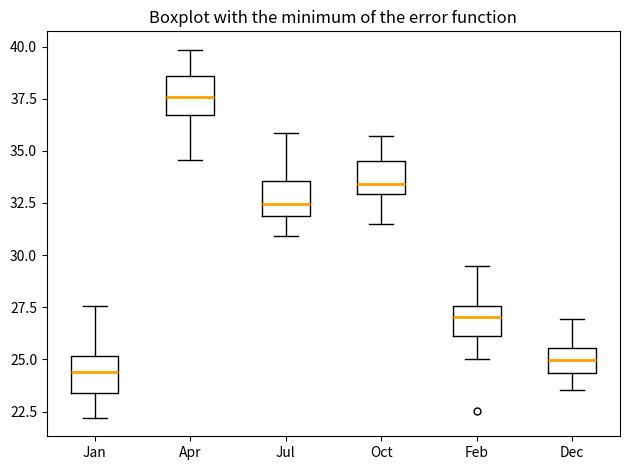

Where does the median line of the box for Dec sit on the y-axis? The values are not printed on the chart, so give them approximately, as read against the axis.

25.0